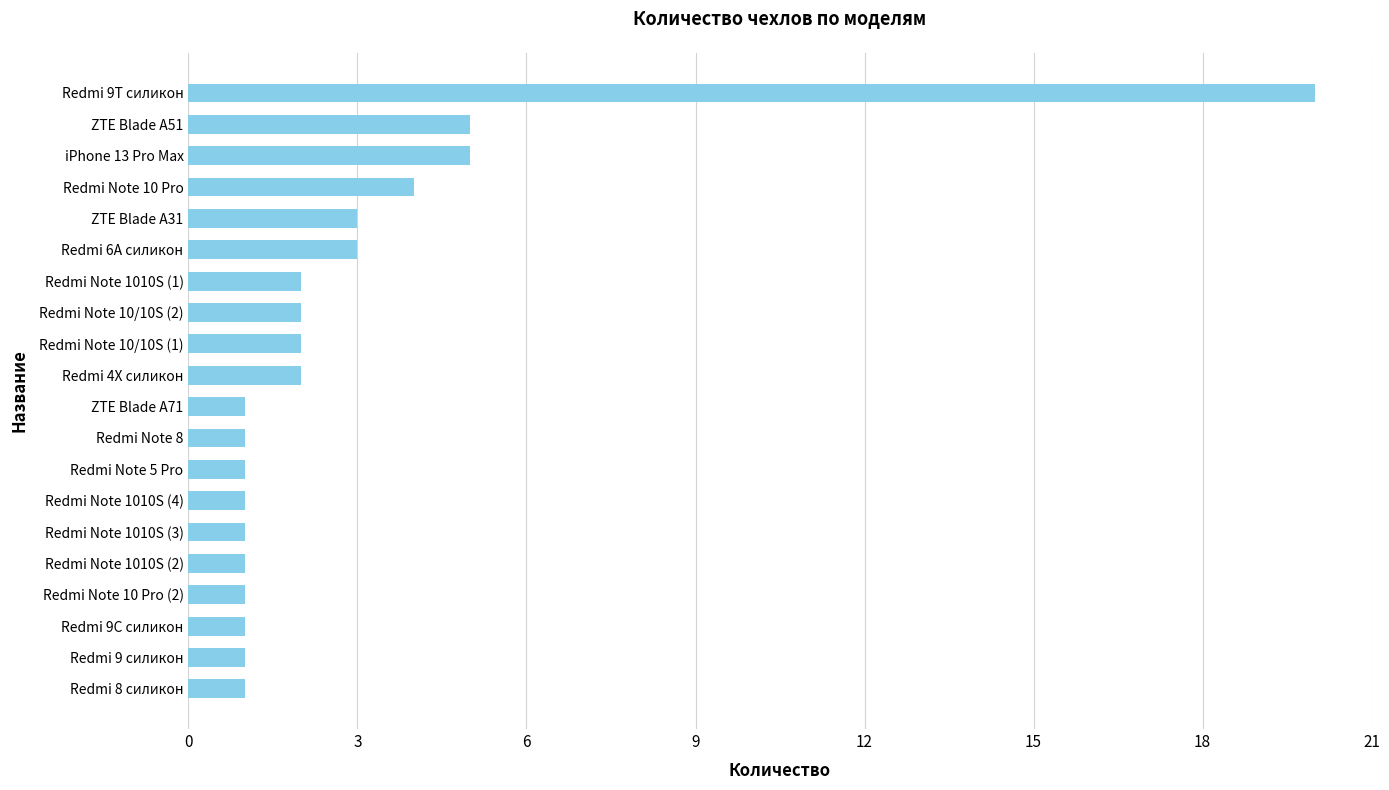

The chart shows a value of 2 at Redmi Note 10/10S (2). True or false?

True